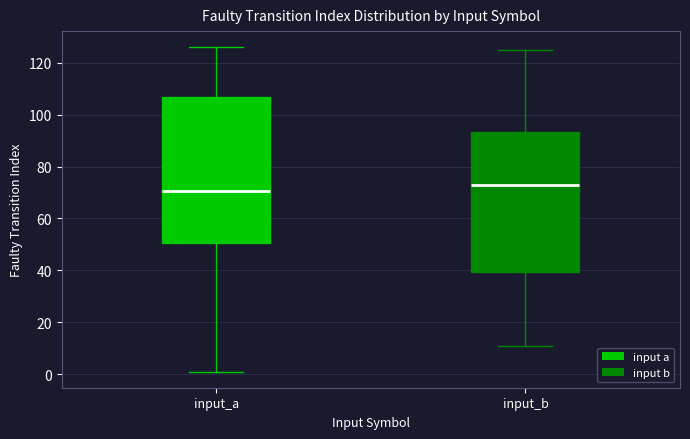

Reading left to right, read every box against the y-axis: the position of its median line, the range the box covers, and the ends of its whiskers. The values are not printed on the chart, so give them approximately, as read against the axis.

input_a: median 70, box 50 to 106, whiskers 2 to 126
input_b: median 74, box 40 to 94, whiskers 12 to 126